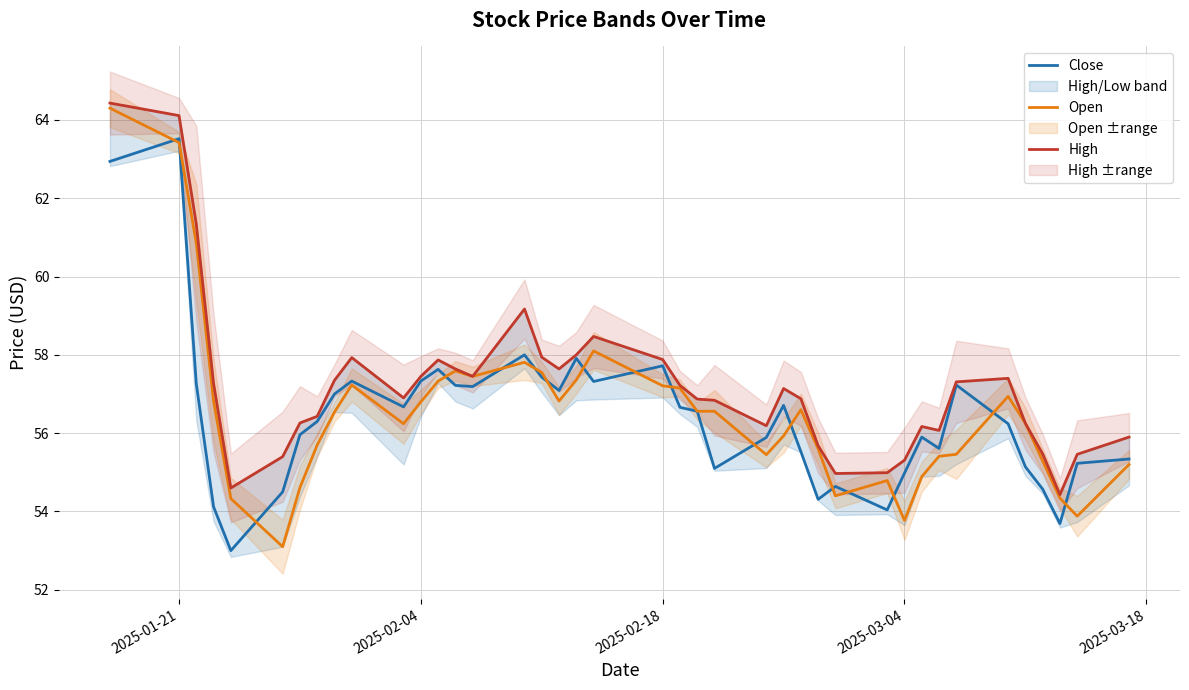

How many interior local valleys does the Close series have?

10